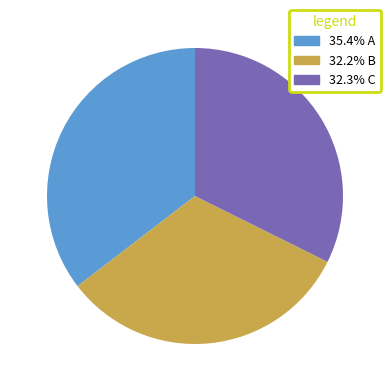

Does any single category account for the majority?

No